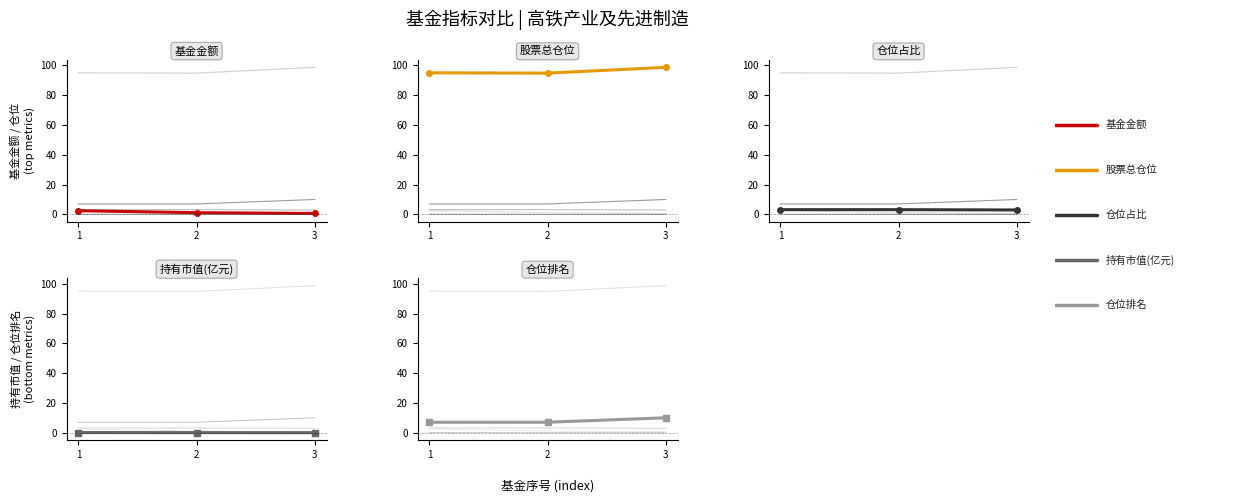

What is the difference between the 基金金额 values at 1 and 2?

1.3